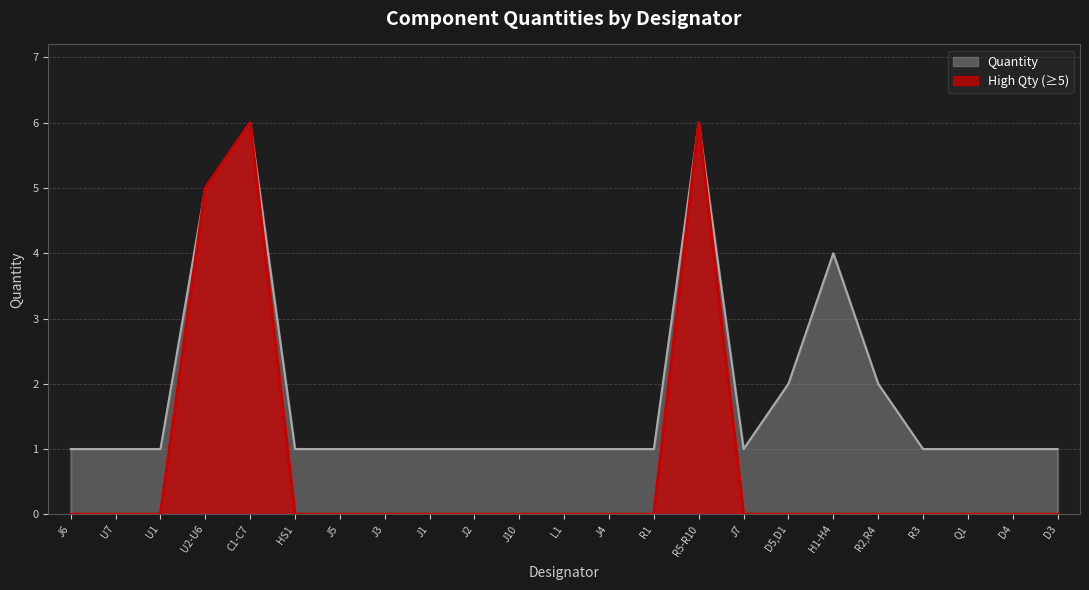

List the labels in order of value, smallest first.

J6, U7, U1, HS1, J5, J3, J1, J2, J10, L1, J4, R1, J7, R3, Q1, D4, D3, D5,D1, R2,R4, H1-H4, U2-U6, C1-C7, R5-R10